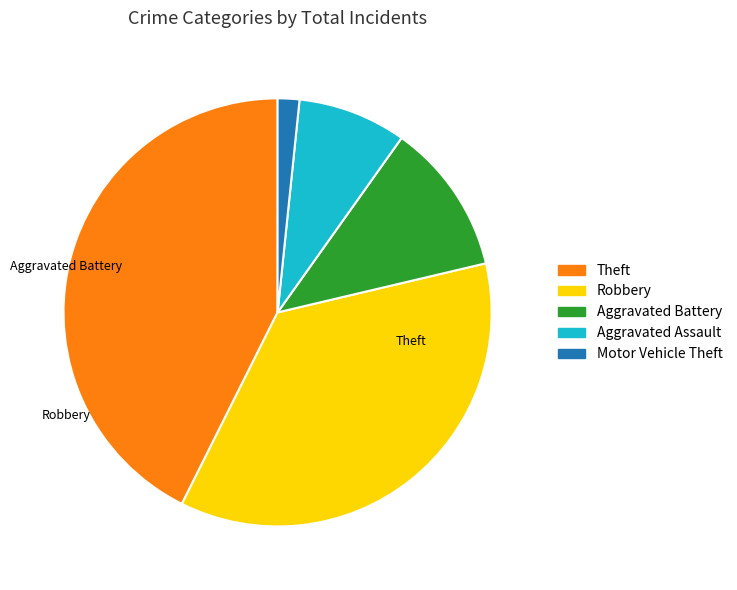

Is there a majority slice in this chart?

No